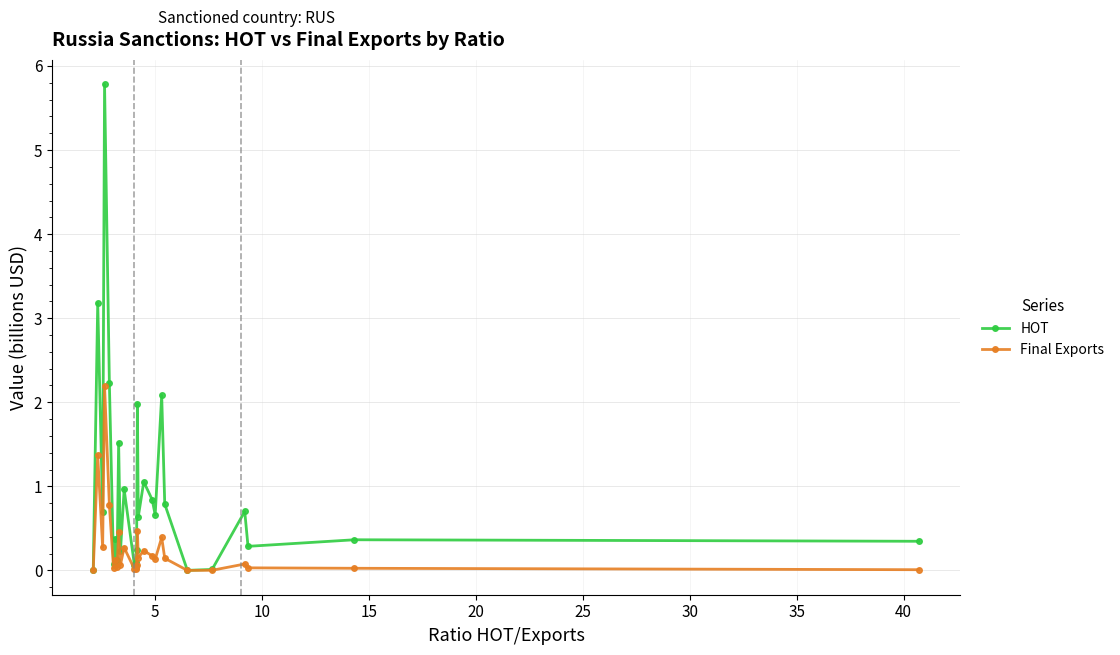

Rank the series by their maximum value, from lowest to highest.

Final Exports, HOT